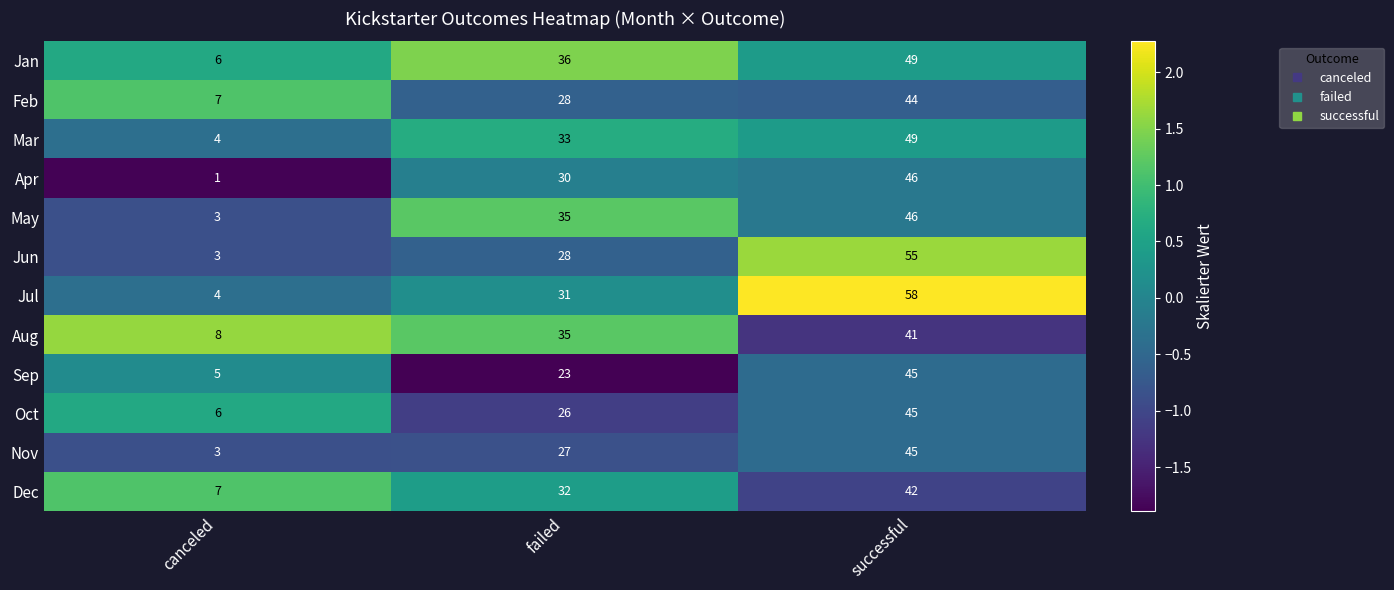

The Nov series shows 45 at successful. True or false?

True